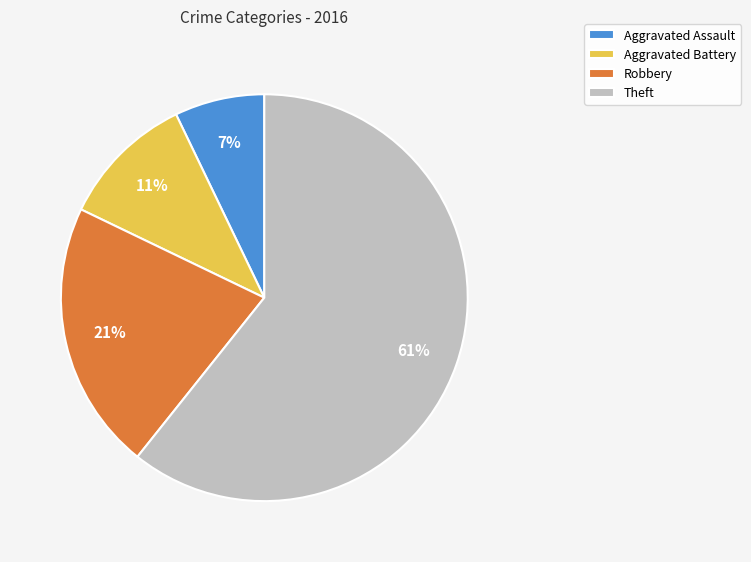

What percentage is the Theft slice, to the nearest percent?

61%